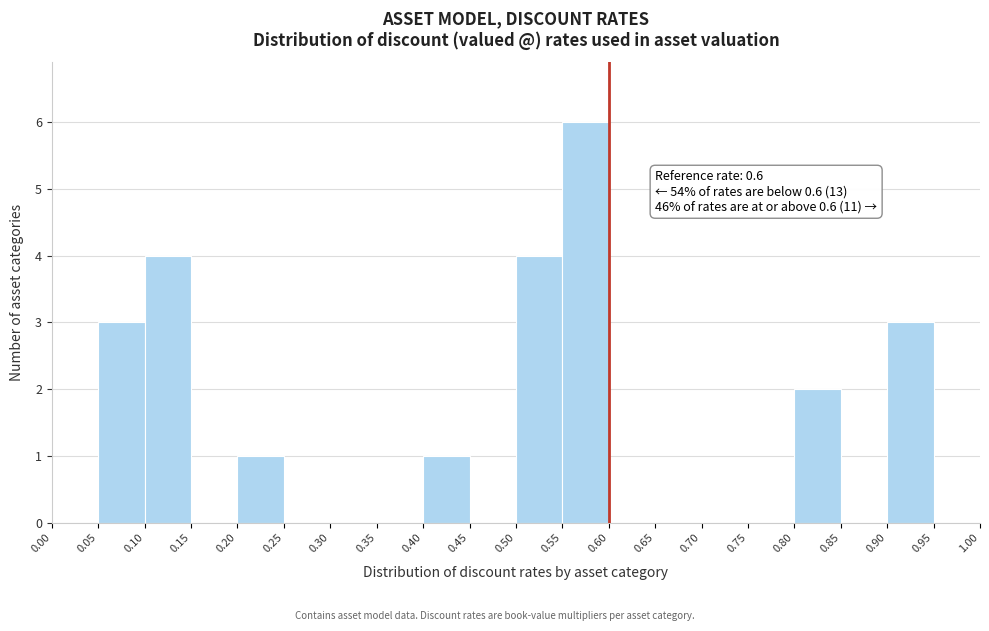

Over which range of the x-axis is the bar tallest?

0.55 to 0.60